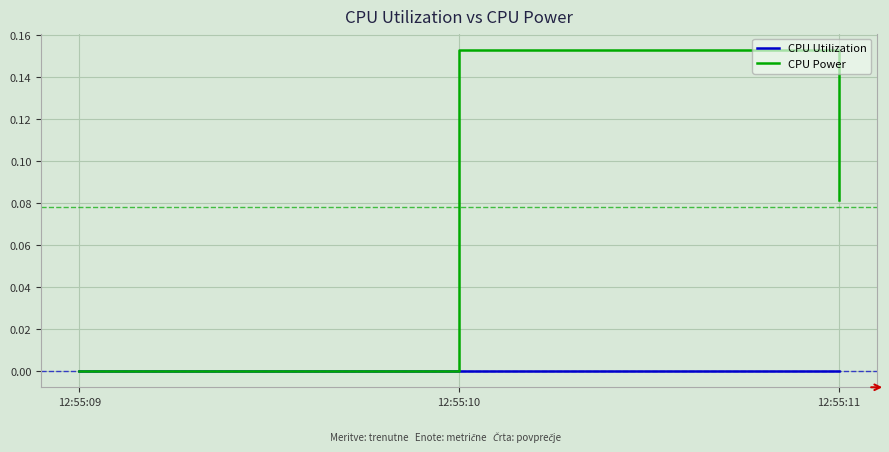

Which category has the highest value across all series?

12:55:10